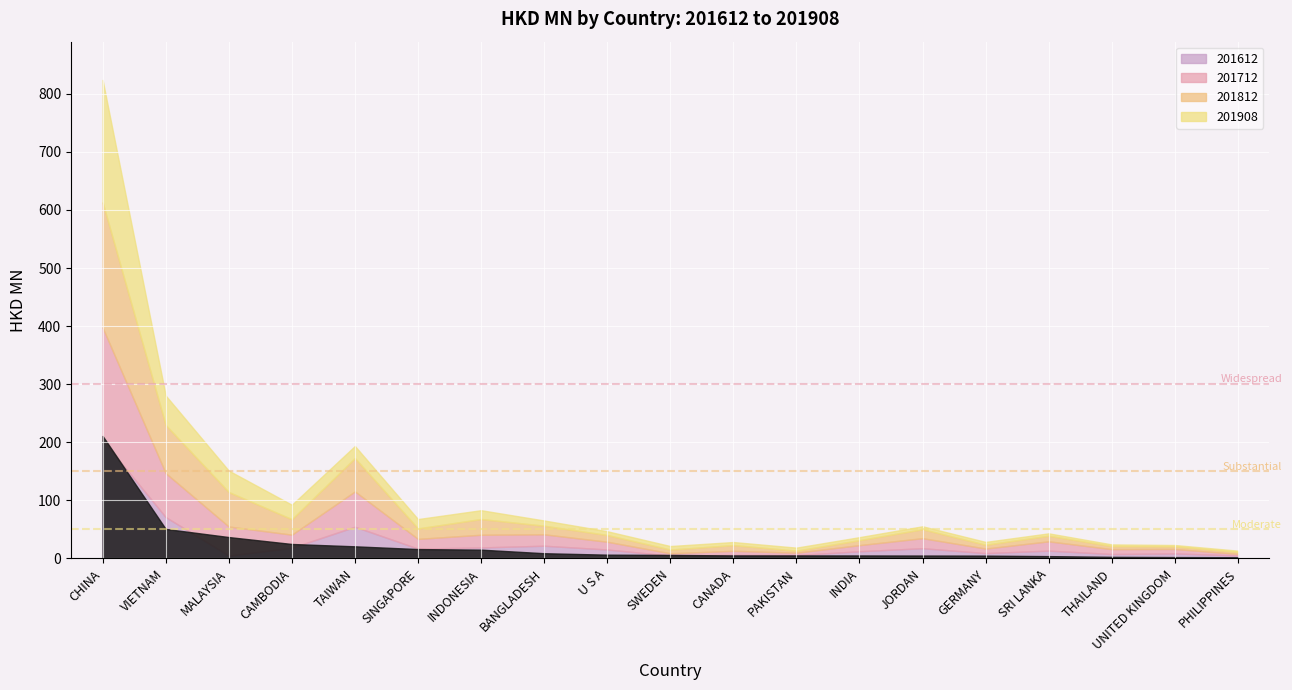

Is the value of 201908 at MALAYSIA greater than the value of 201812 at VIETNAM?

No